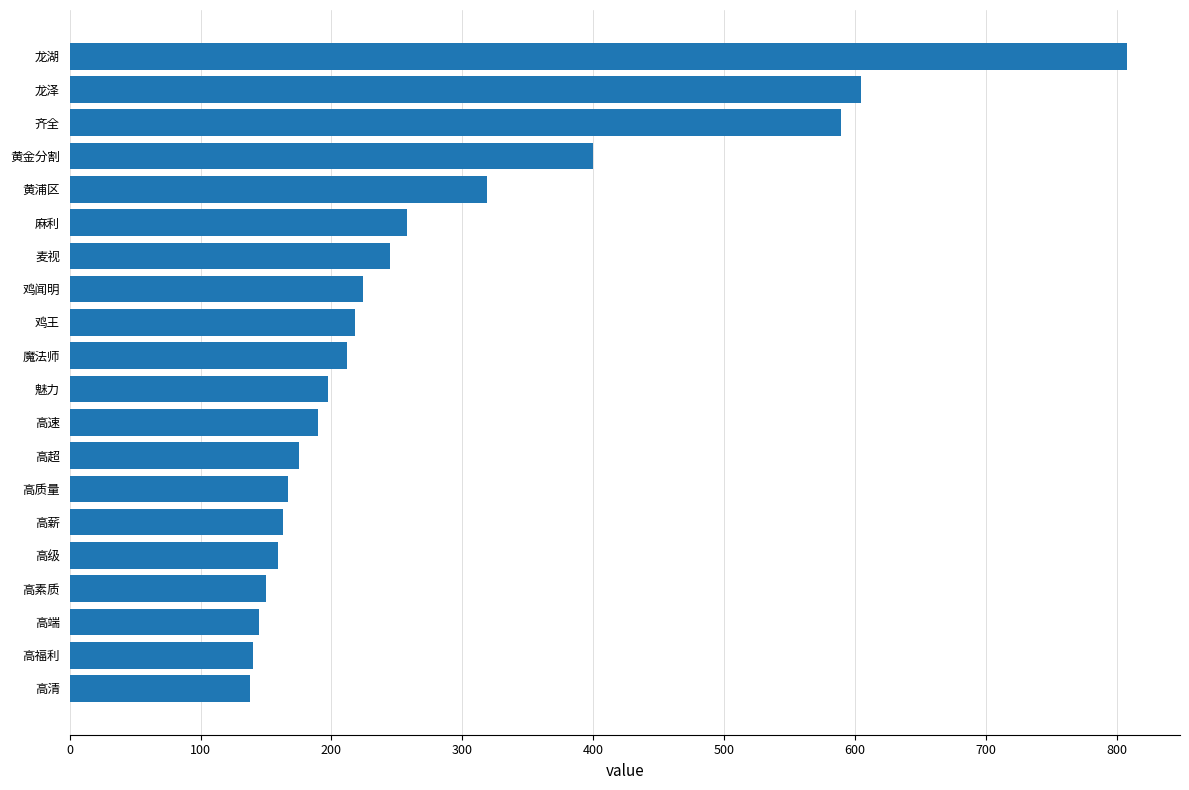

What is the sum of all values?

5502